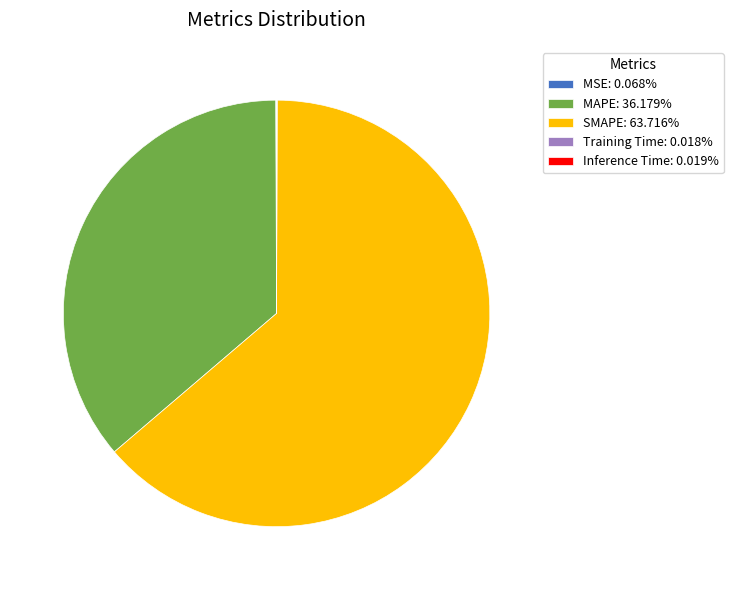

Is there any slice that represents more than half of the pie?

Yes